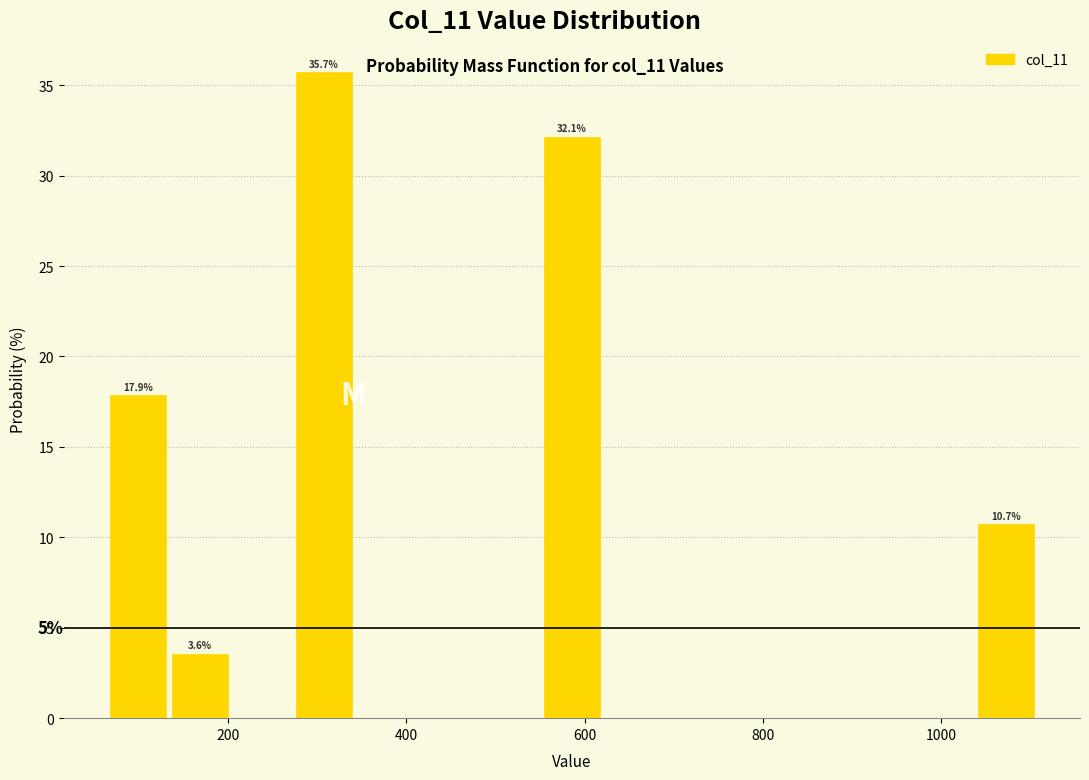

Around what value on the x-axis is the tallest bar? Give the approximate position of its centre, as read against the axis.

300